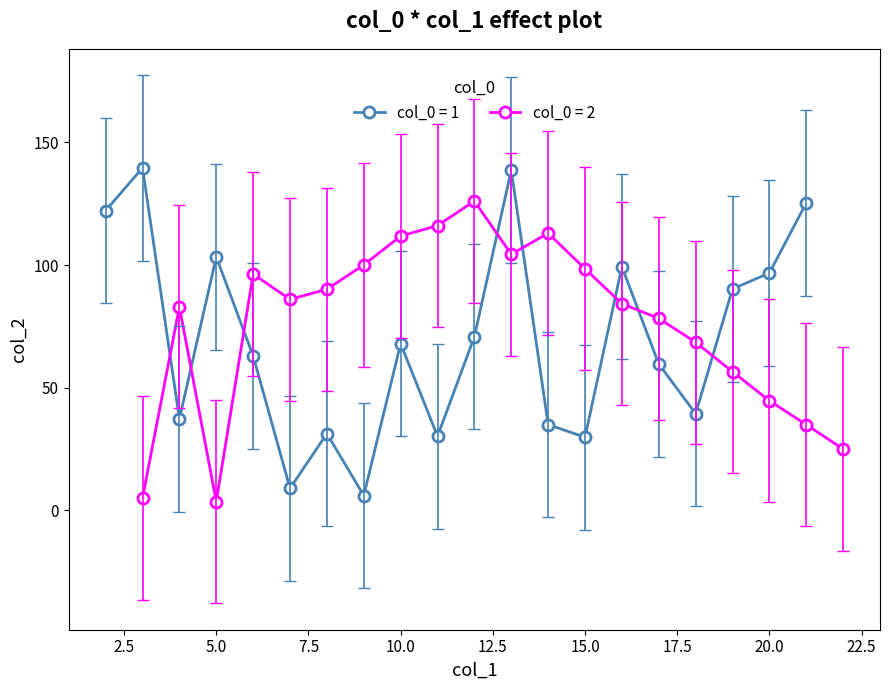

True or false: col_0 = 1 has more than 1 points higher than both neighbors.

True